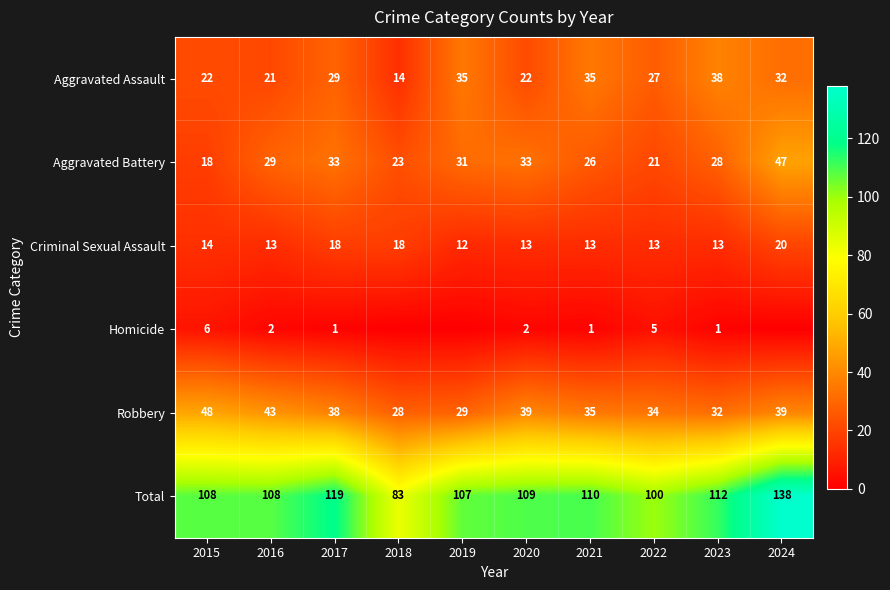

Count the number of data series in this chart.

6